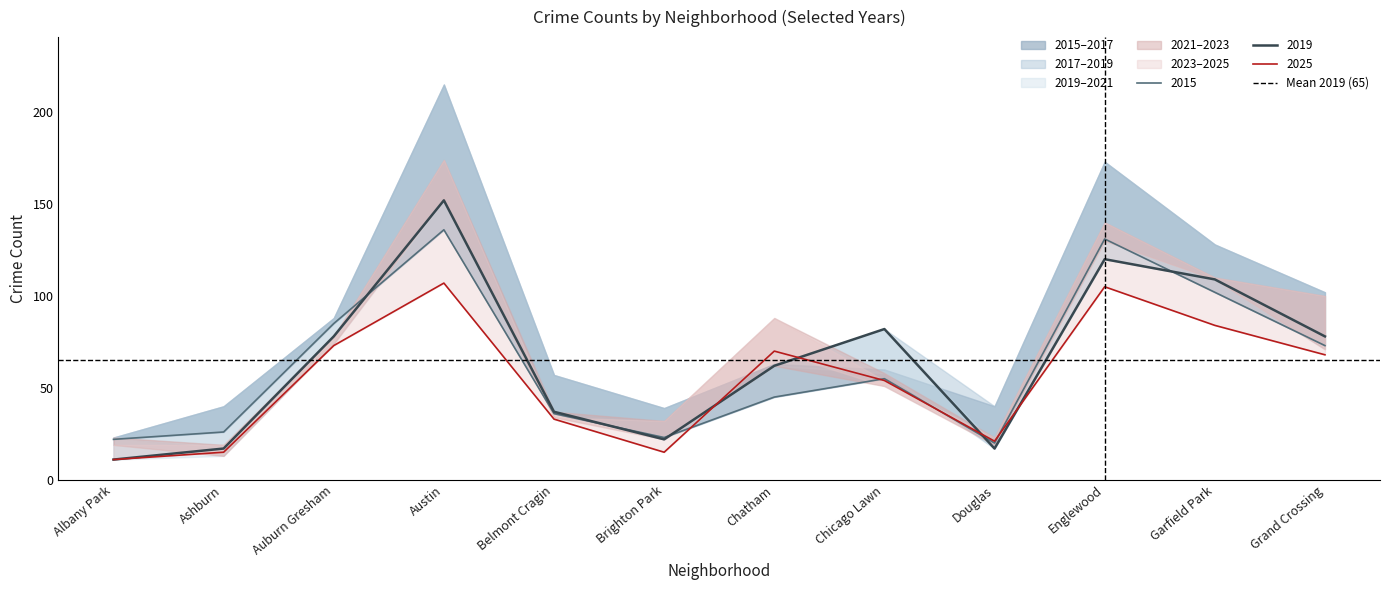

True or false: 2025 and 2019 cross at least once.

True